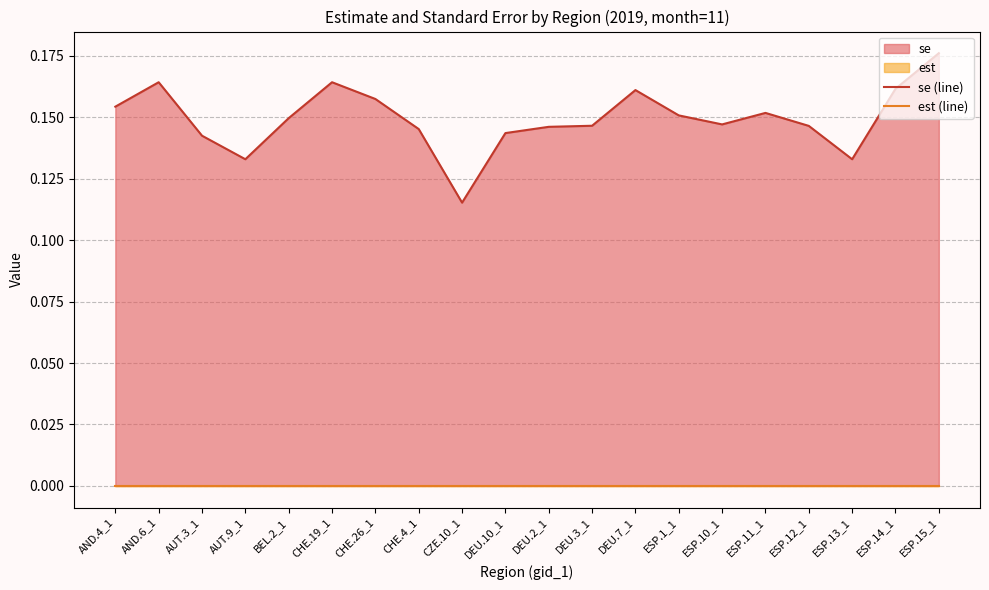

Which series has the largest range (max minus min)?

se (line)